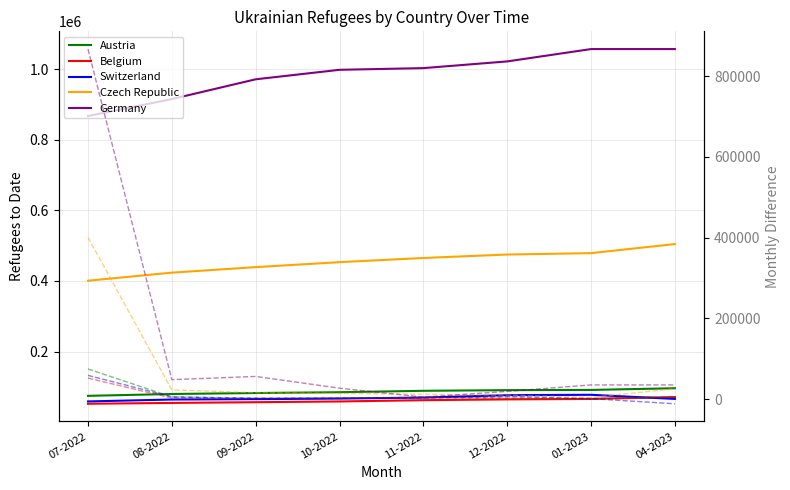

Is it true that Austria equals 74492 at 07-2022?

True